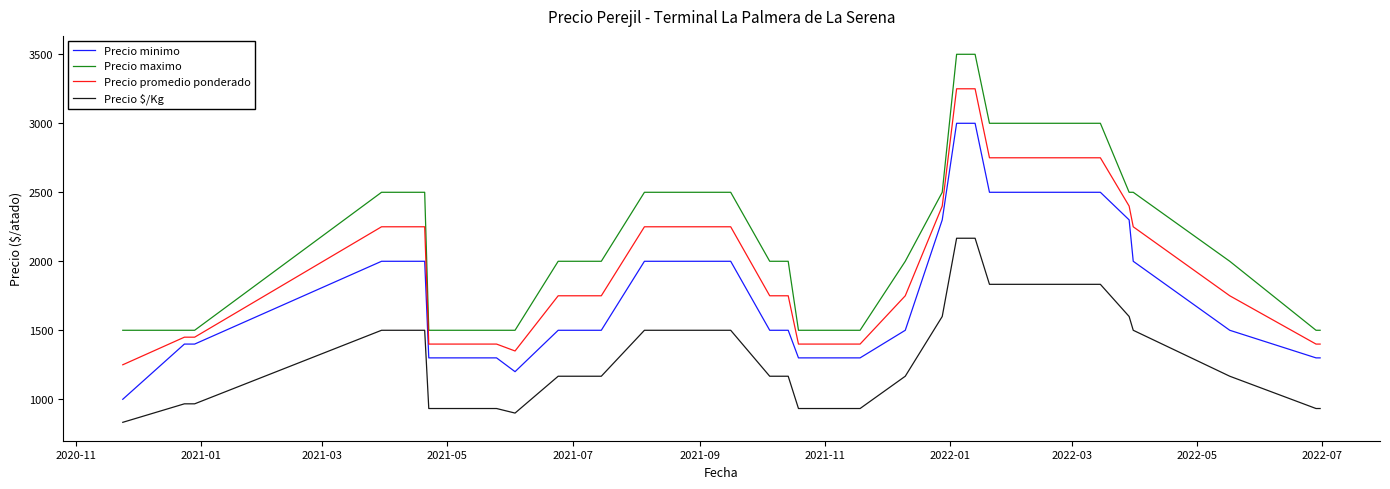

What is the greatest value displayed?

3500